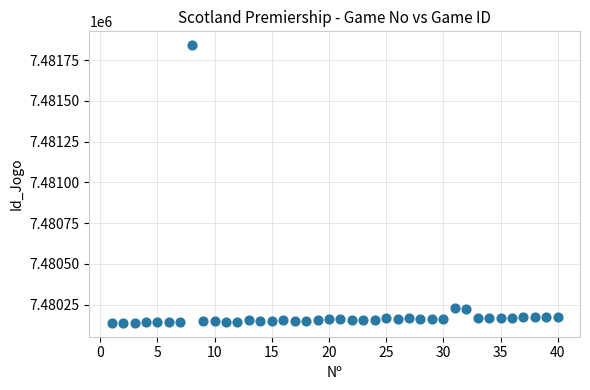

What is the range of Y values (max minus min)?

1703